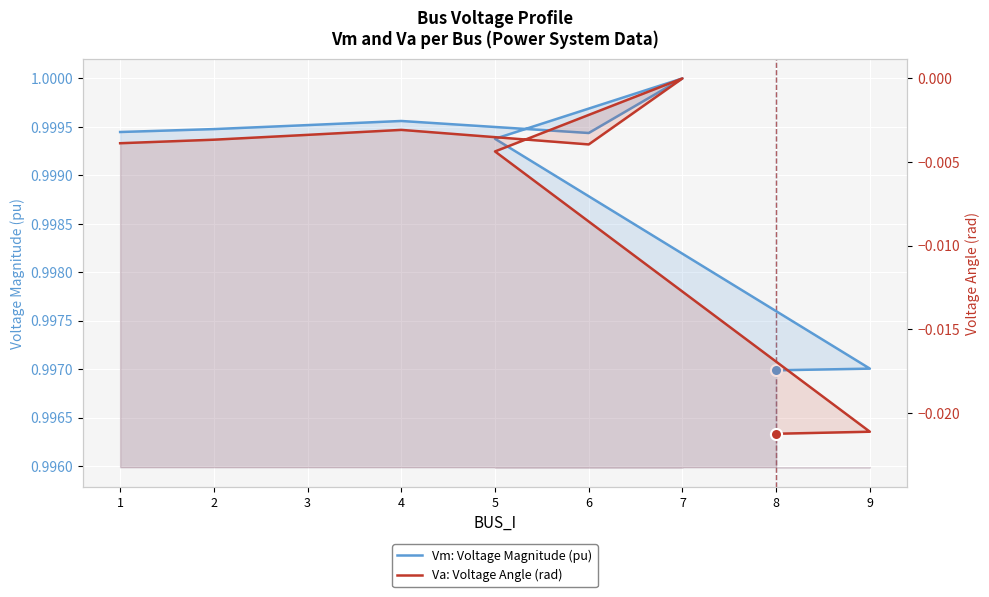

What is the maximum value shown in the chart?

1.0